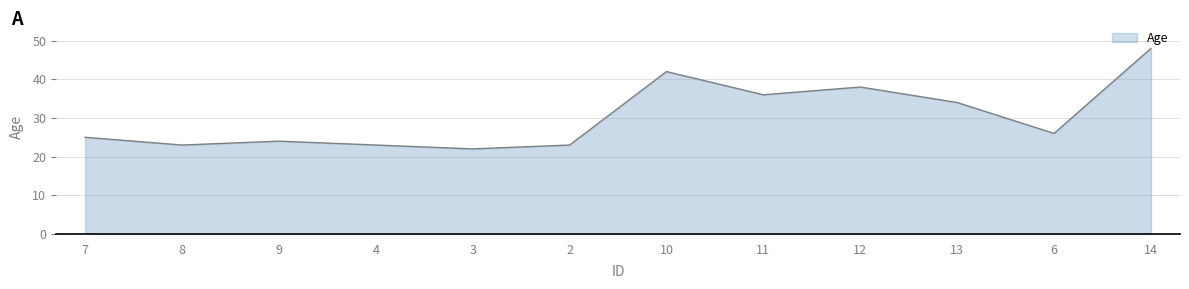

What is the sum of all values?

364